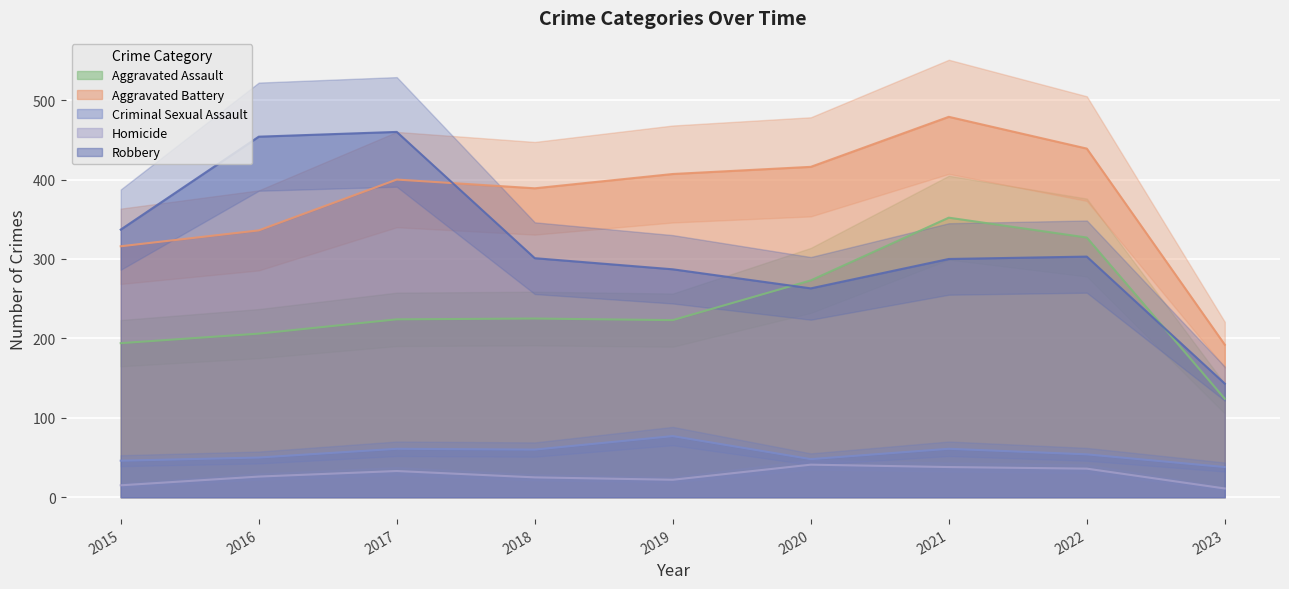

Reading left to right, list all the values displayed in this chart.

Aggravated Assault: 2015=194	2016=206	2017=224	2018=225	2019=223	2020=273	2021=352	2022=327	2023=124
Aggravated Battery: 2015=316	2016=336	2017=400	2018=389	2019=407	2020=416	2021=479	2022=439	2023=192
Criminal Sexual Assault: 2015=46	2016=50	2017=61	2018=60	2019=77	2020=48	2021=61	2022=54	2023=38
Homicide: 2015=15	2016=26	2017=33	2018=25	2019=22	2020=41	2021=38	2022=36	2023=11
Robbery: 2015=337	2016=454	2017=460	2018=301	2019=287	2020=263	2021=300	2022=303	2023=143